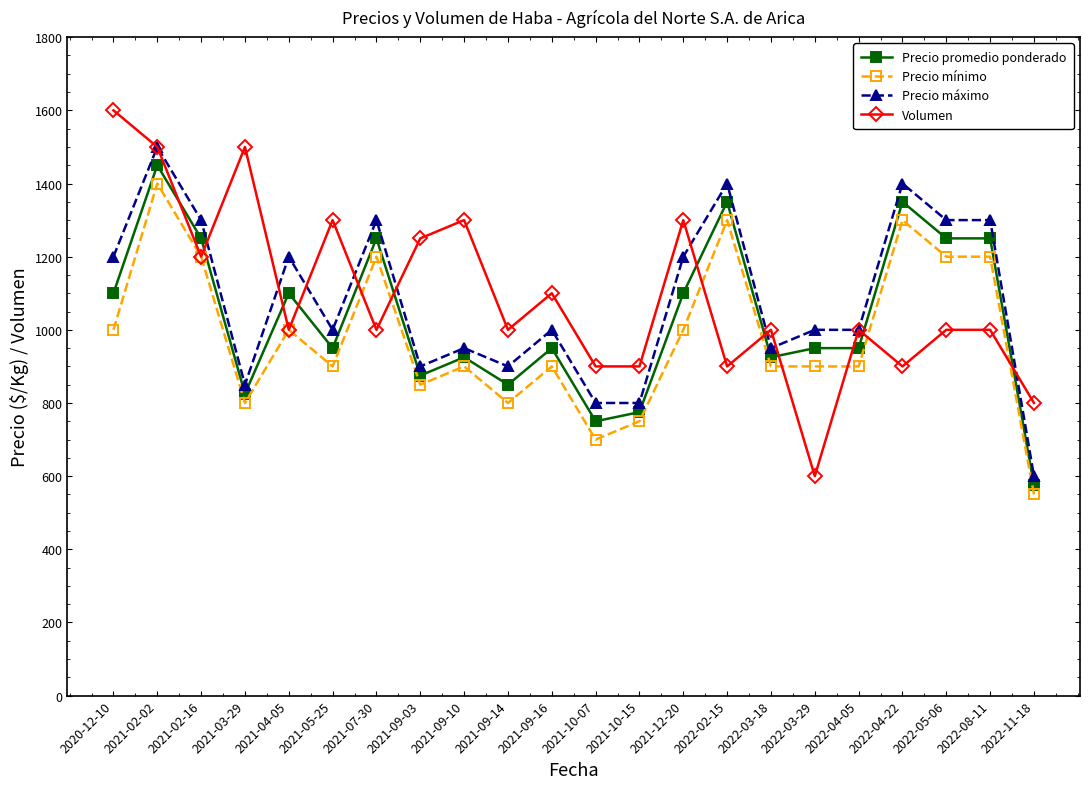

At 2021-03-29, list the series in order from largest to smallest.

Volumen, Precio máximo, Precio promedio ponderado, Precio mínimo